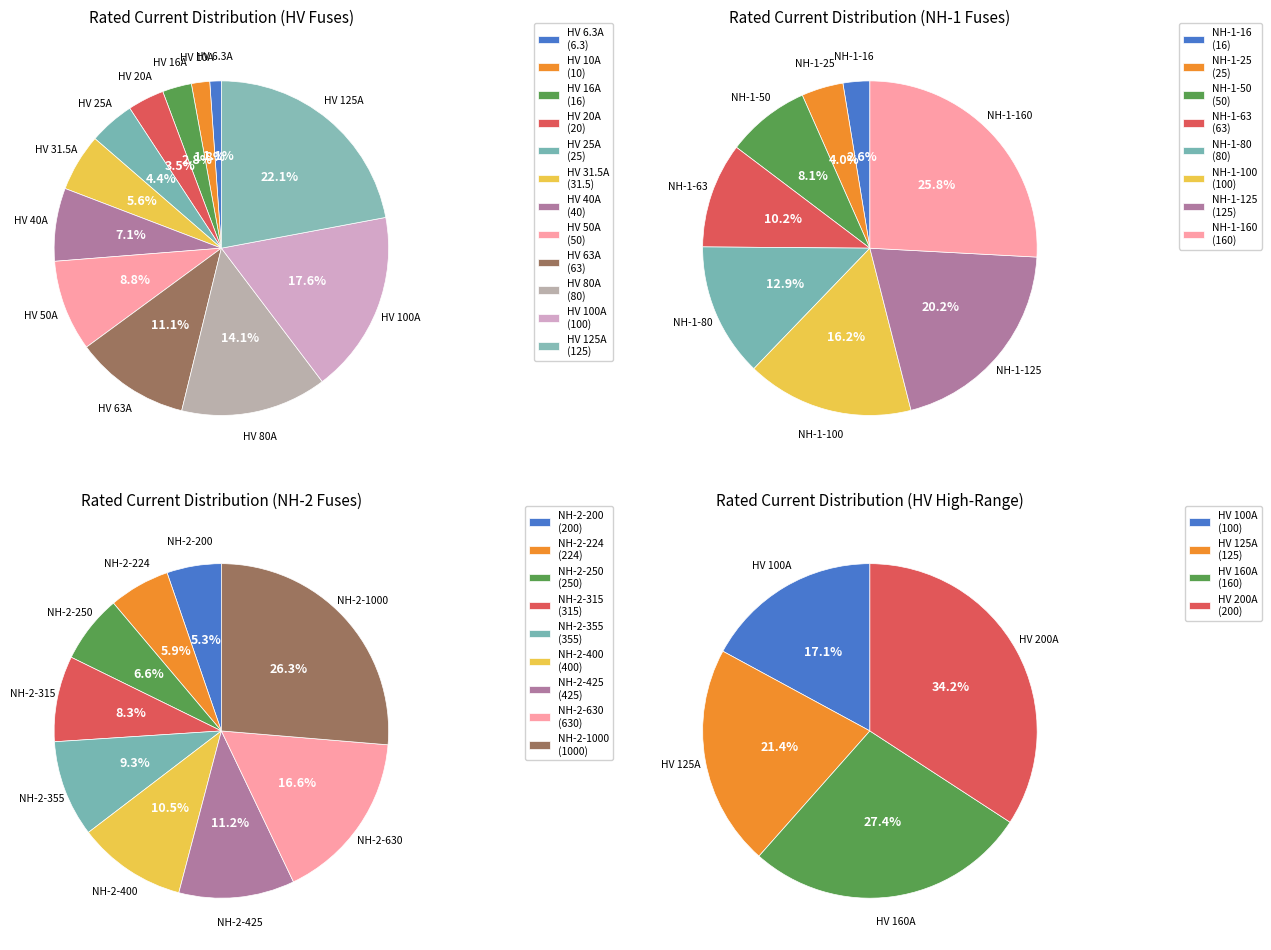

Is there a majority slice in this chart?

No